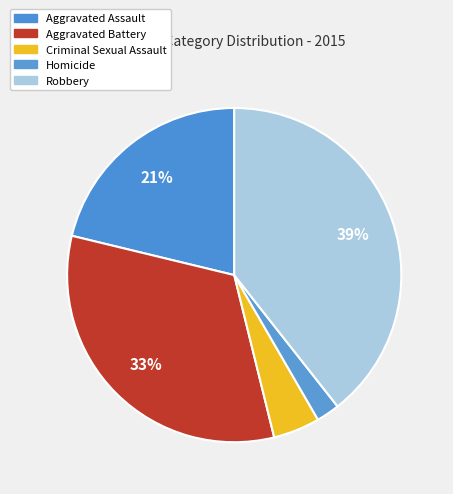

How many slices are in this pie chart?

5